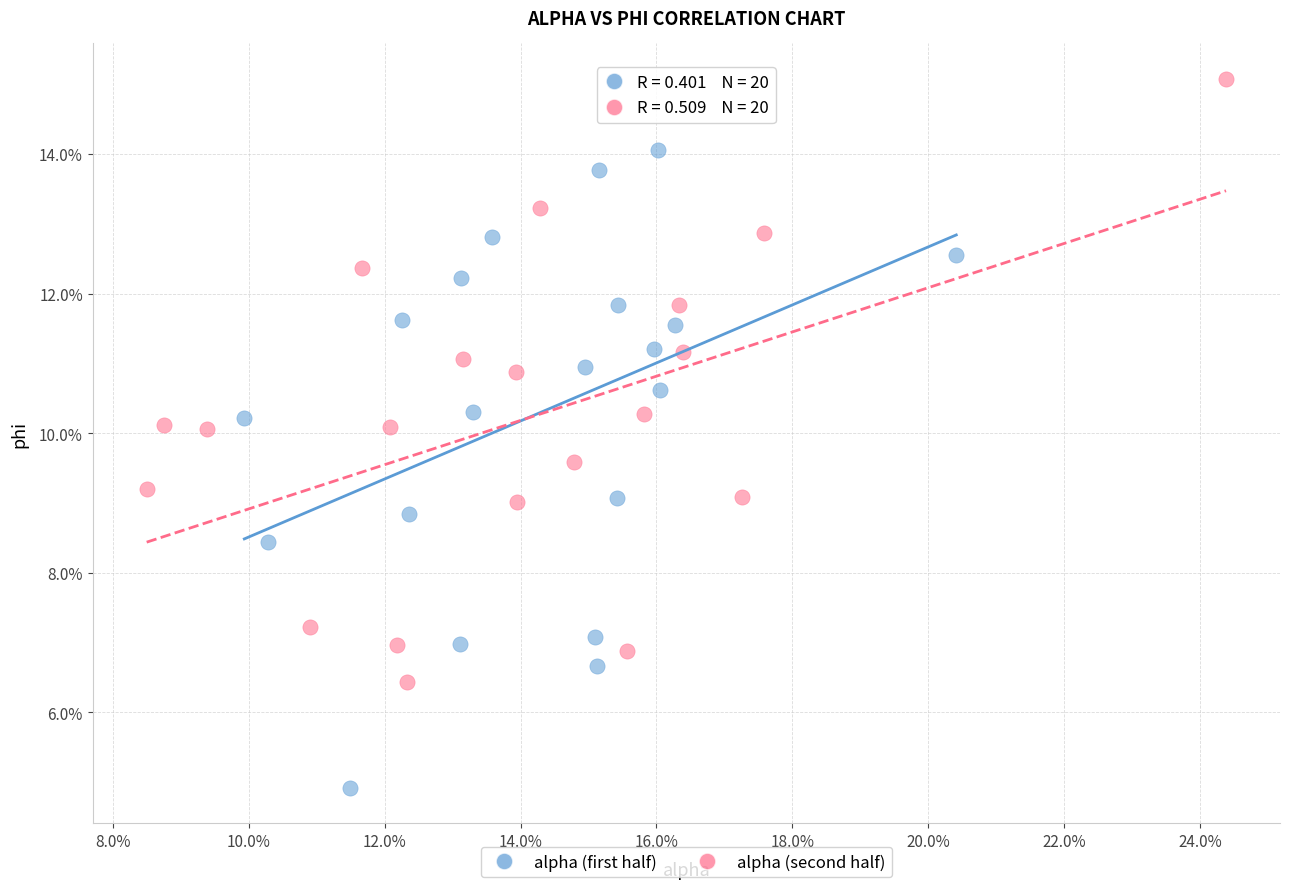

What are all the series names shown in the legend?

alpha (first half), alpha (second half)